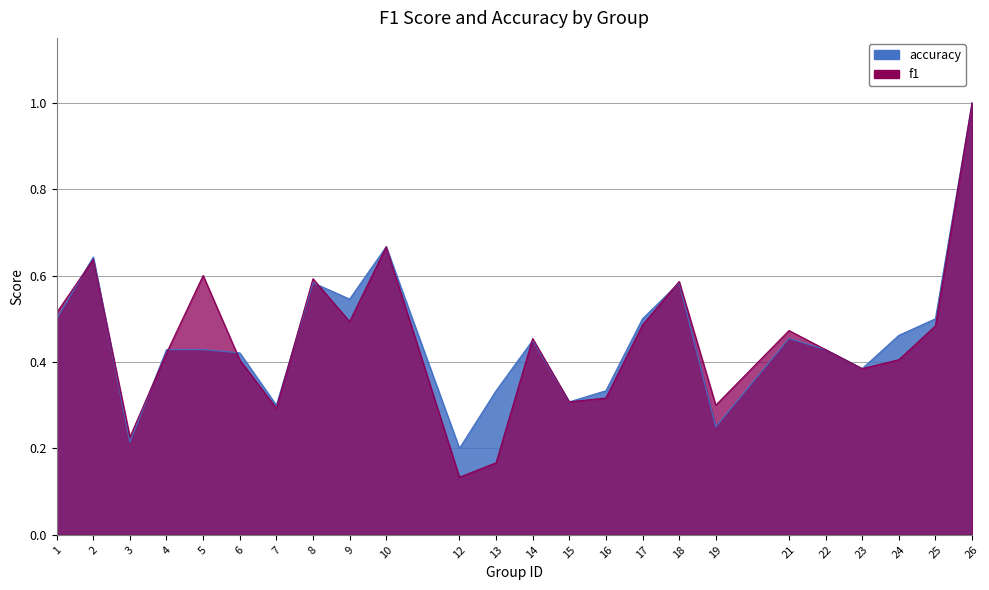

Which label corresponds to the largest value in the chart?

26